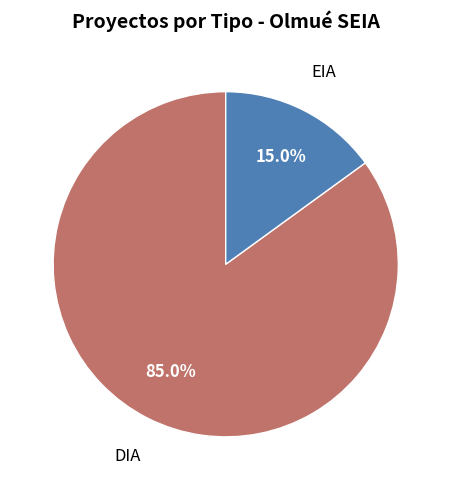

How many segments does this pie chart have?

2